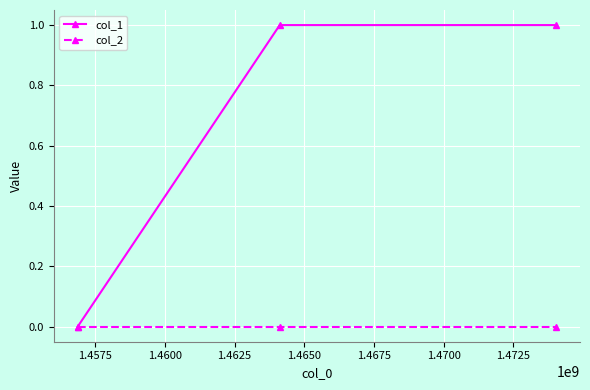

Reading left to right, list all the values displayed in this chart.

col_1: 0	1	1
col_2: 0	0	0